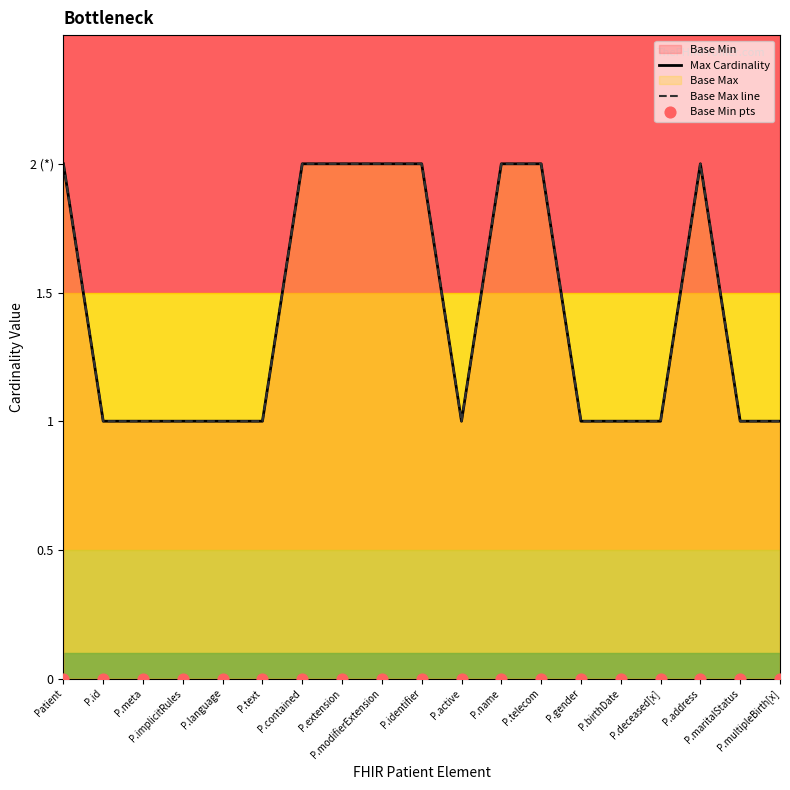

At how many categories does at least one series exceed 1?

8